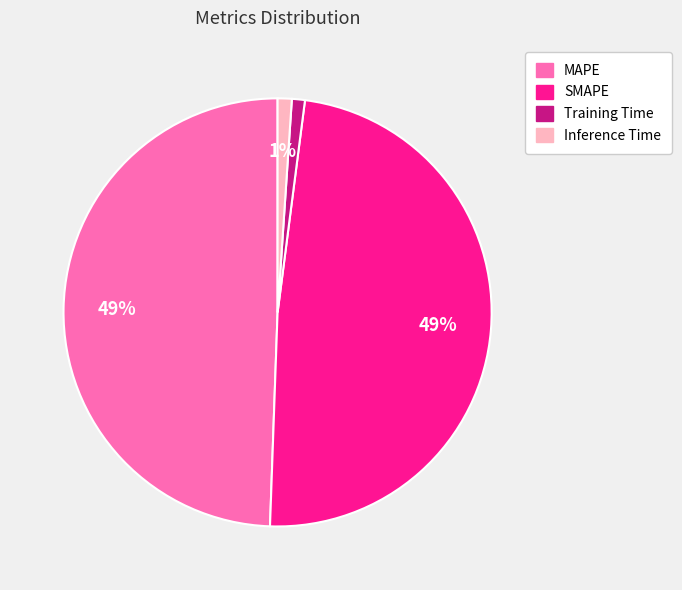

How many segments does this pie chart have?

4